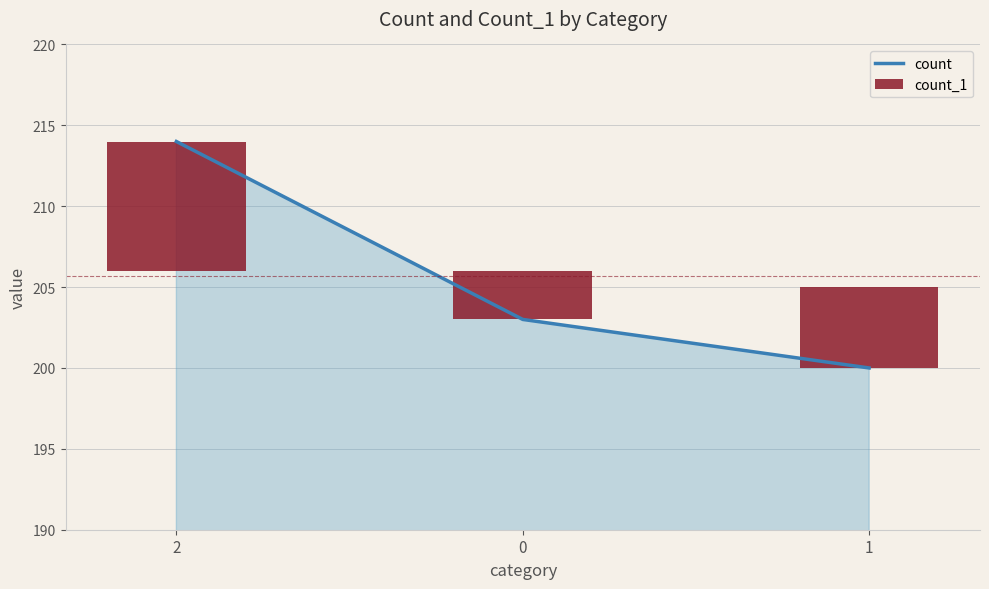

What is the minimum value for count?

200